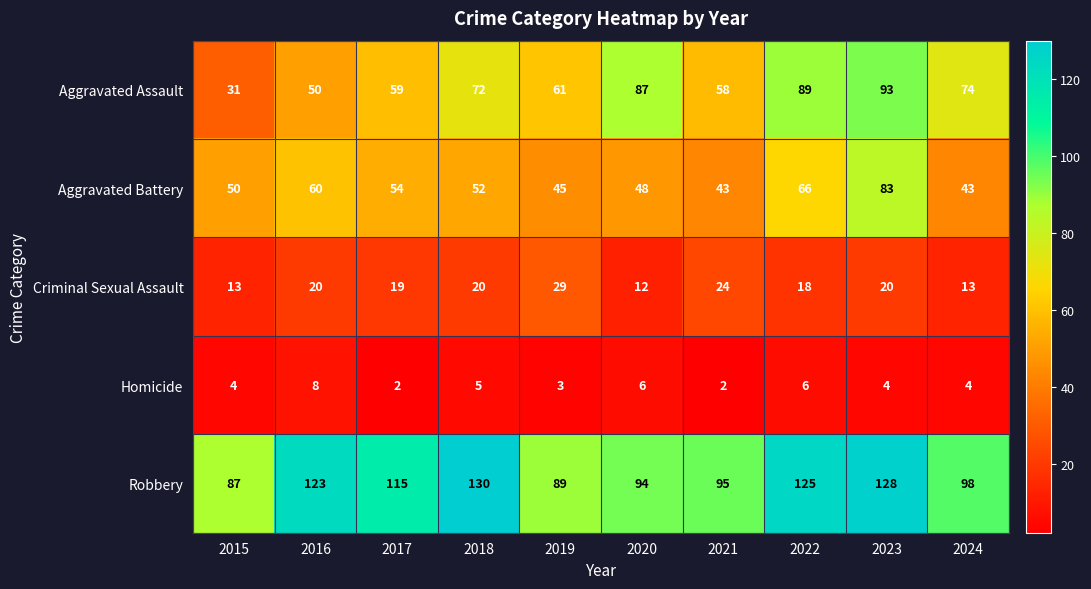

What is the total value across all series at 2024?

232